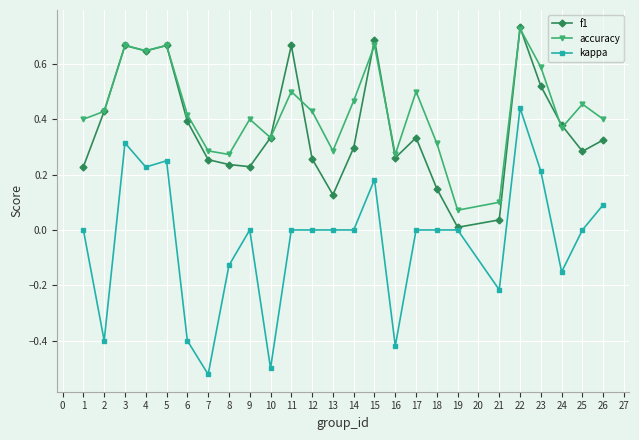

Is the value of f1 at 14 greater than the value of kappa at 12?

Yes